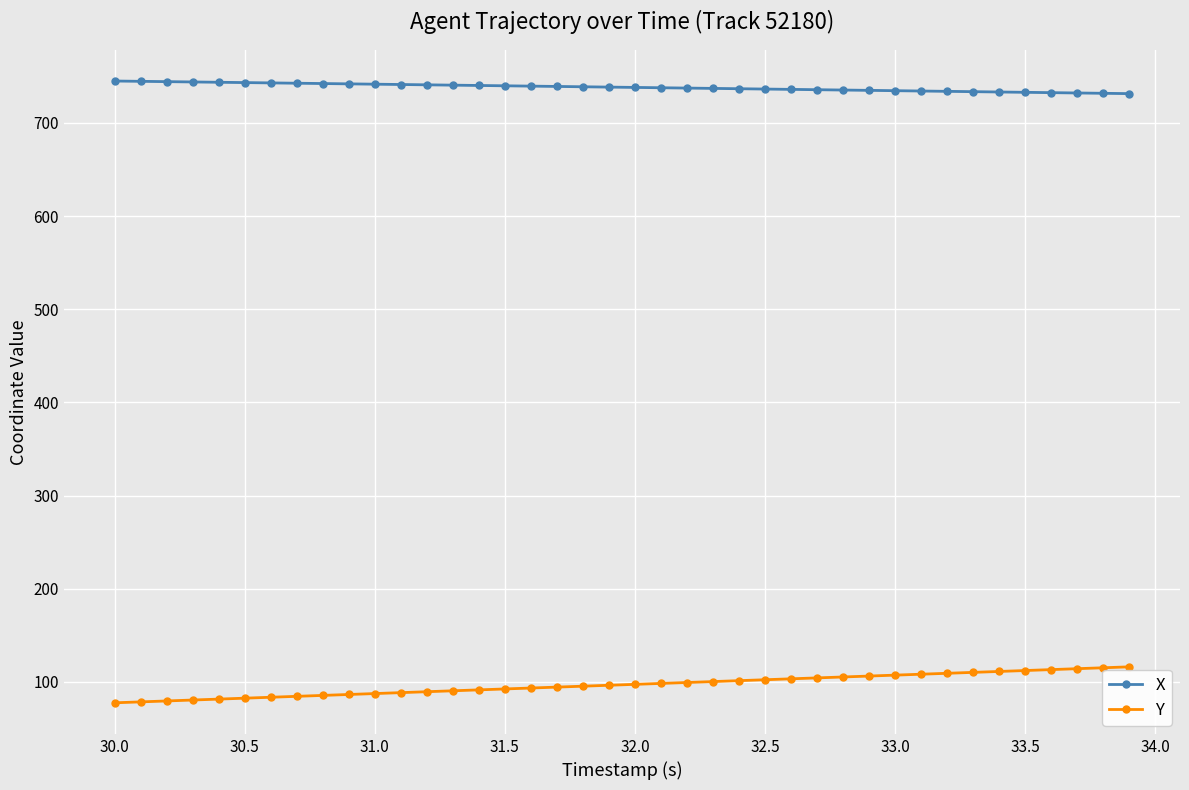

At how many categories does at least one series exceed 384?

40